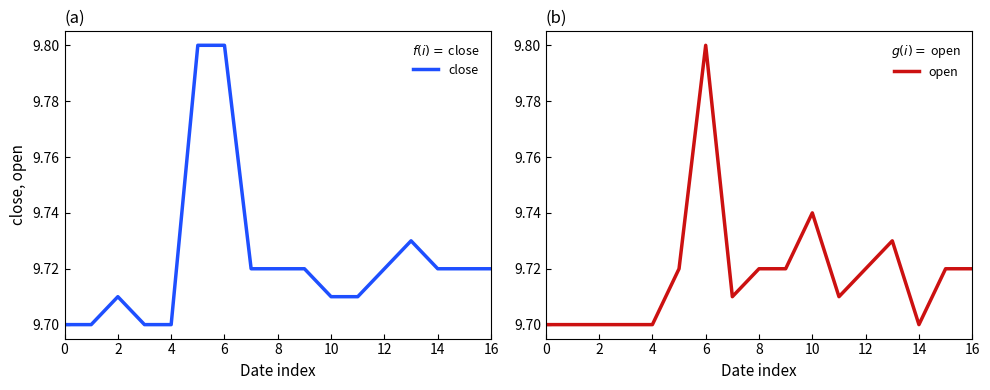

True or false: close has a value of 3.3 at 8.

False